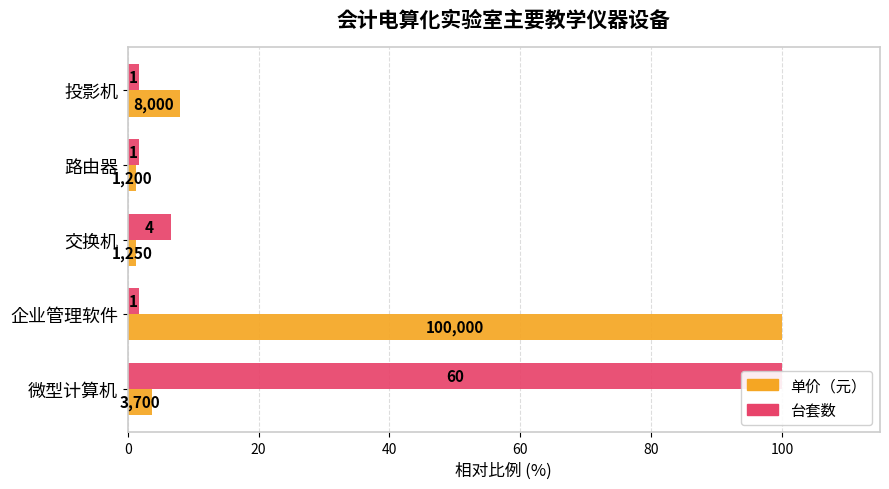

What is the maximum value shown in the chart?

100.0